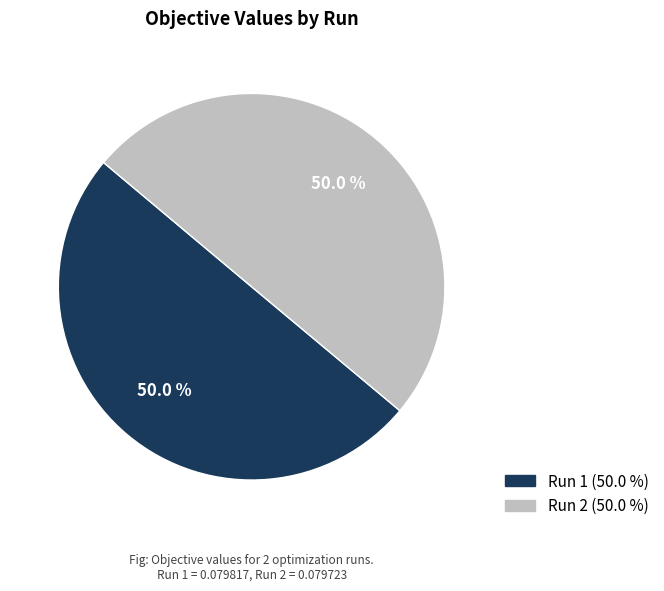

Do Run 1 and Run 2 together represent more than half of the pie?

Yes